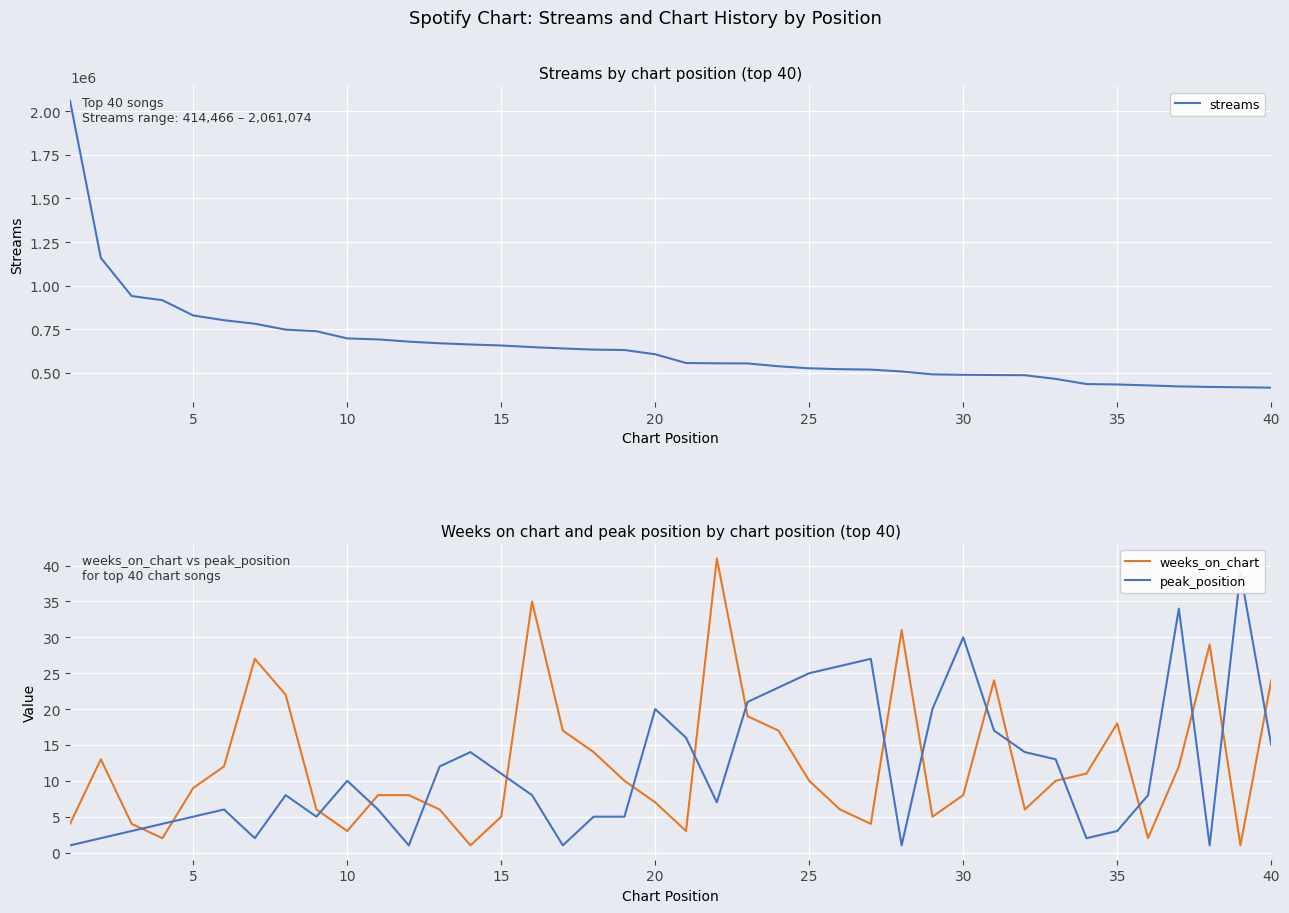

What is the greatest value displayed?

2061074